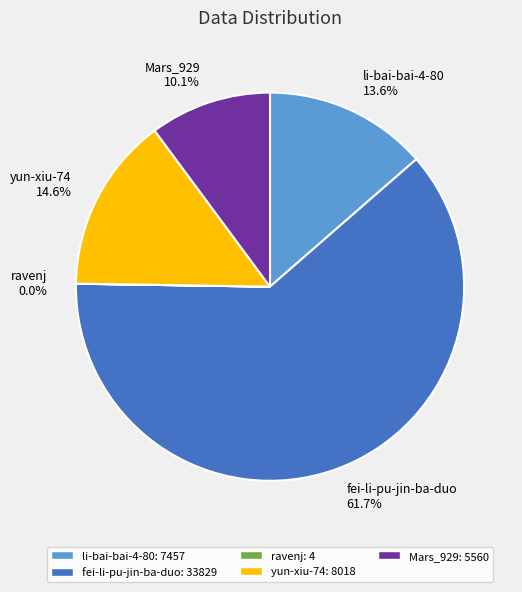

Which slice is the largest?

fei-li-pu-jin-ba-duo